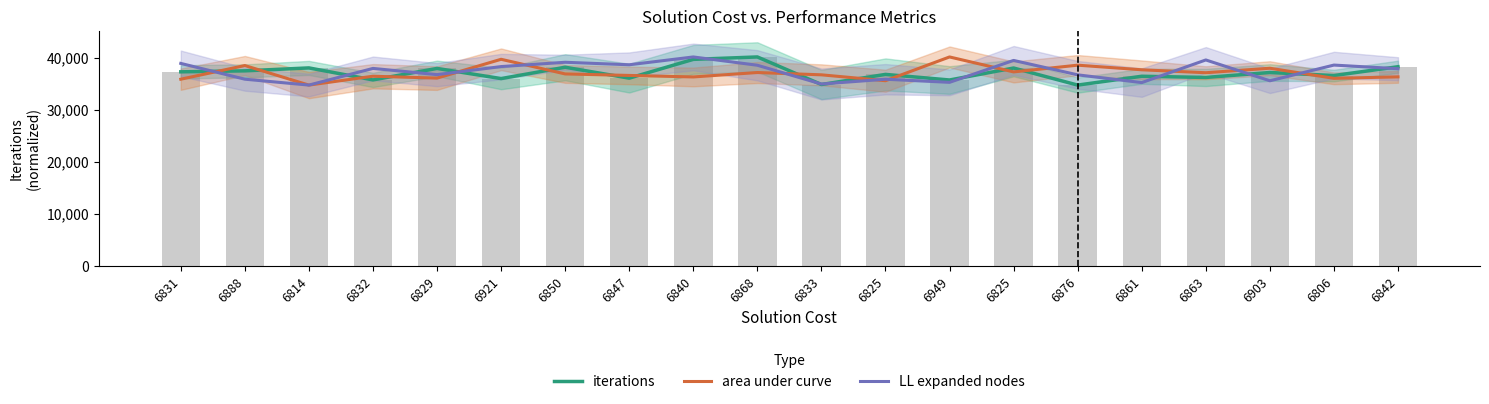

Are the bars grouped side by side (vs. stacked)?

Yes